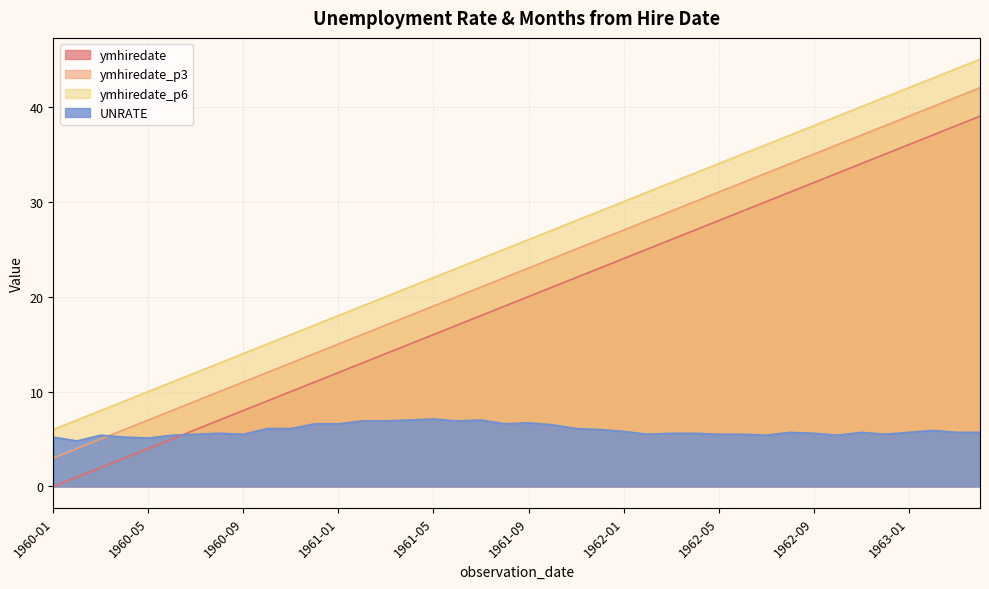

What is the label of the 17th point from the right?

1961-12